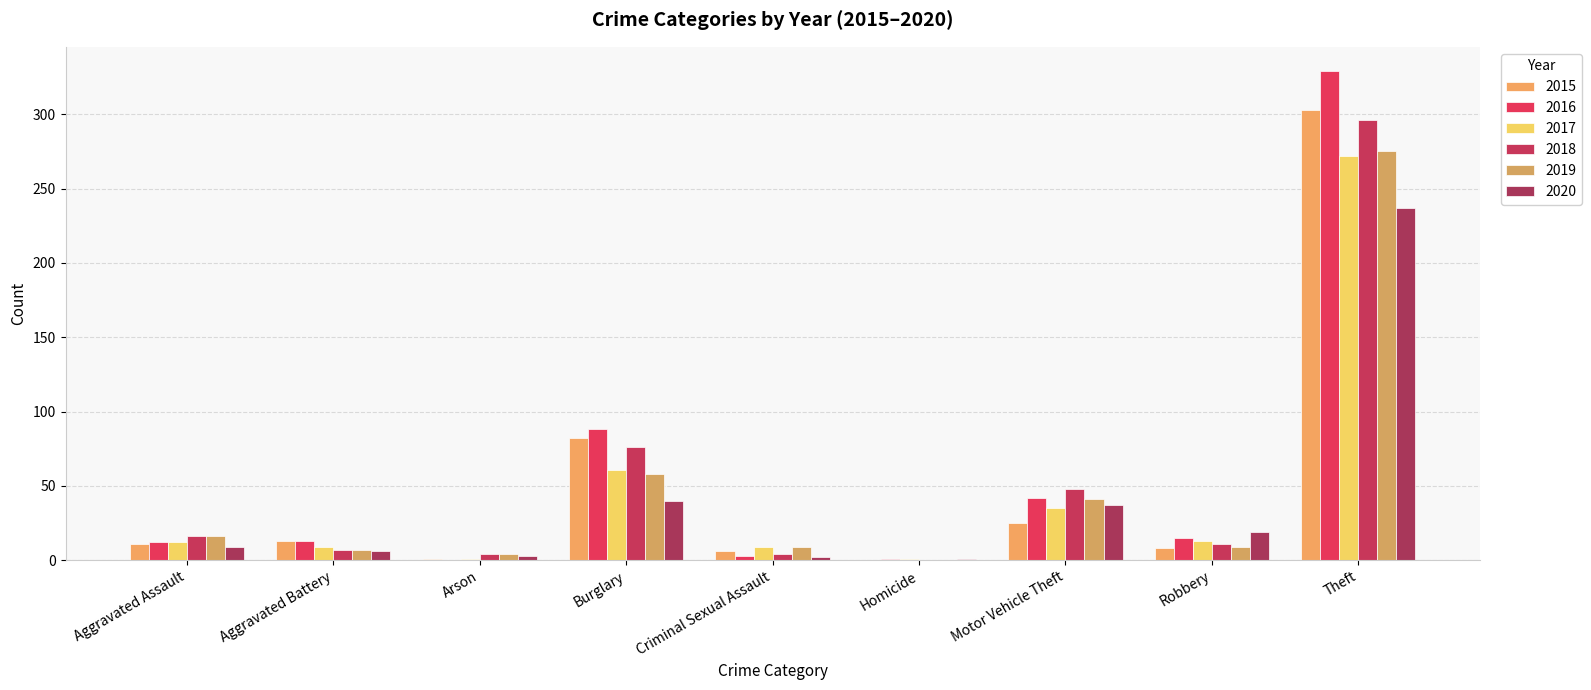

What position from the right is Aggravated Assault?

9